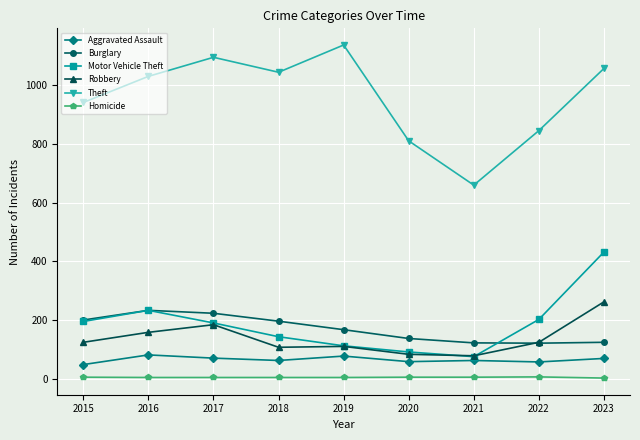

What are all the series names shown in the legend?

Aggravated Assault, Burglary, Motor Vehicle Theft, Robbery, Theft, Homicide